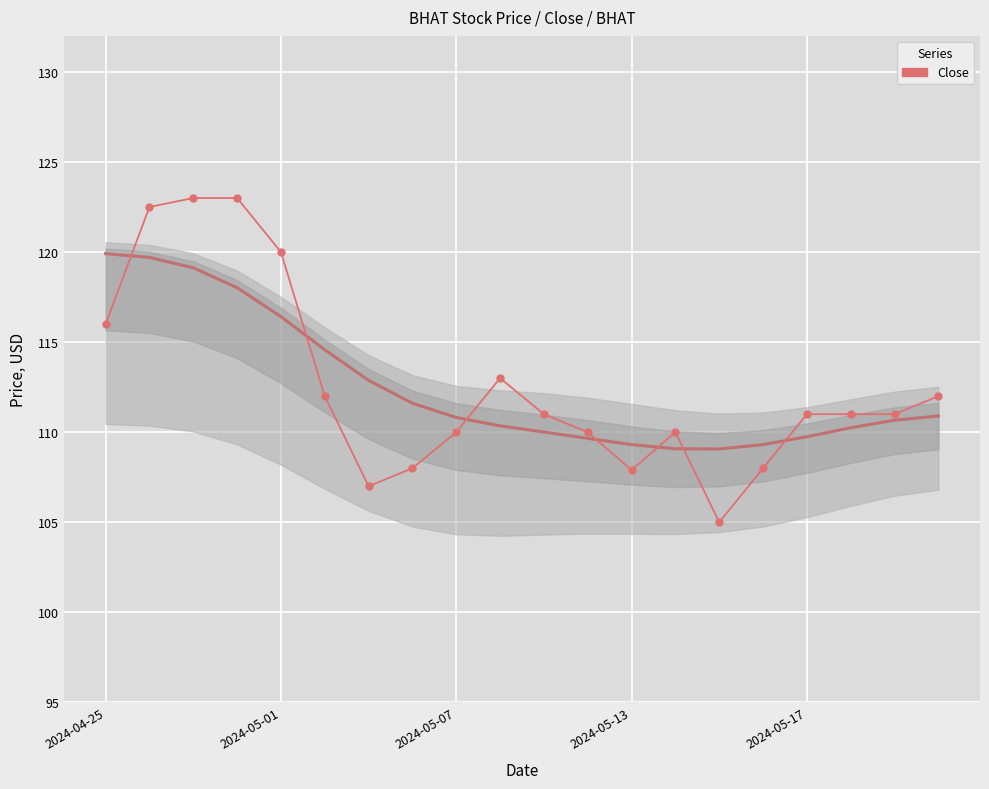

What position from the right is 18?

2